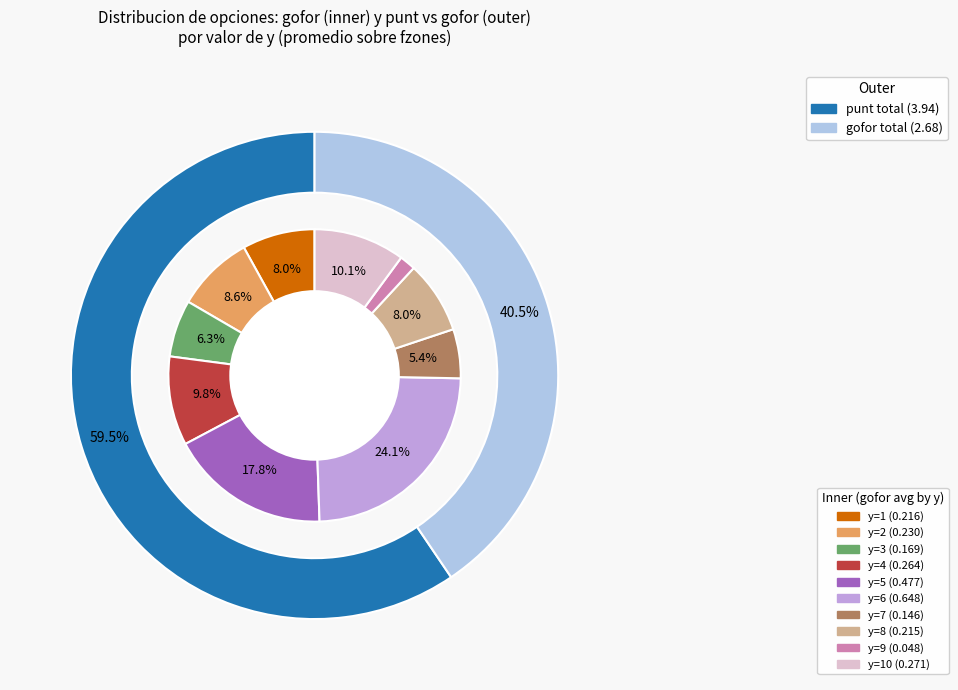

Is it true that y=7 is 22% of the pie?

False